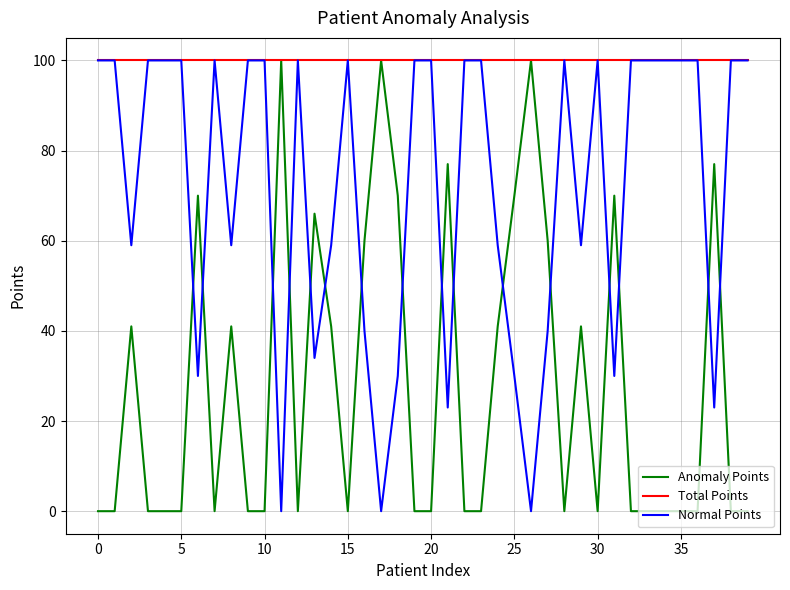

Rank the series by their average value, from lowest to highest.

Anomaly Points, Normal Points, Total Points